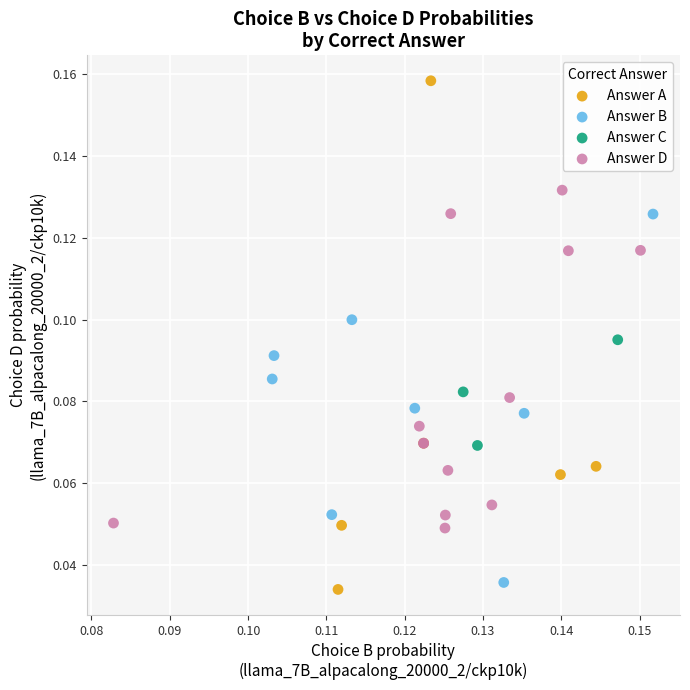

Which series has the largest Y range (max minus min)?

Answer A